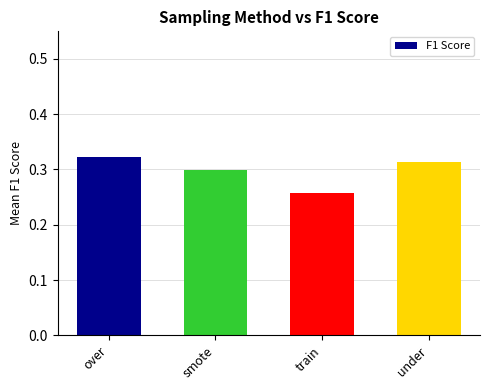

What is the difference between the values at under and train?

0.1